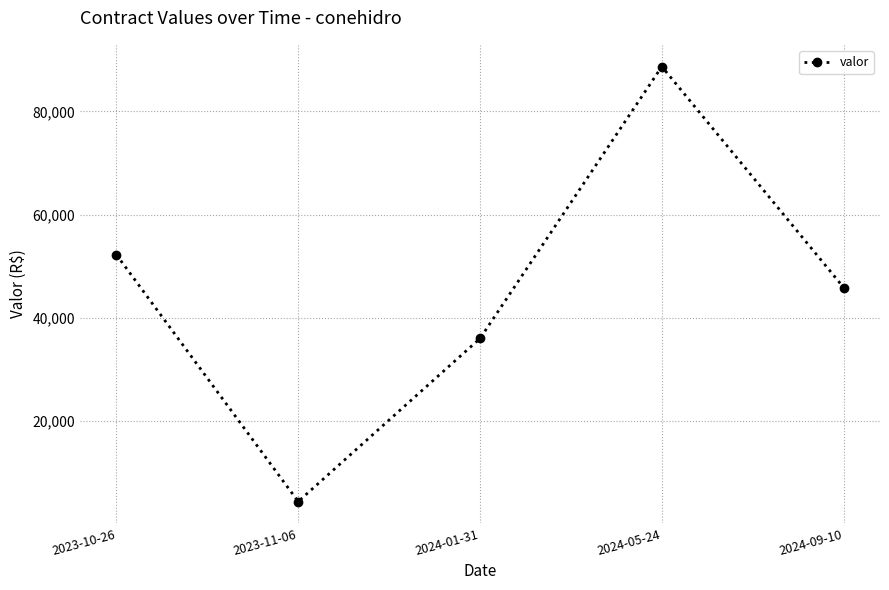

What position from the right is 2023-11-06?

4